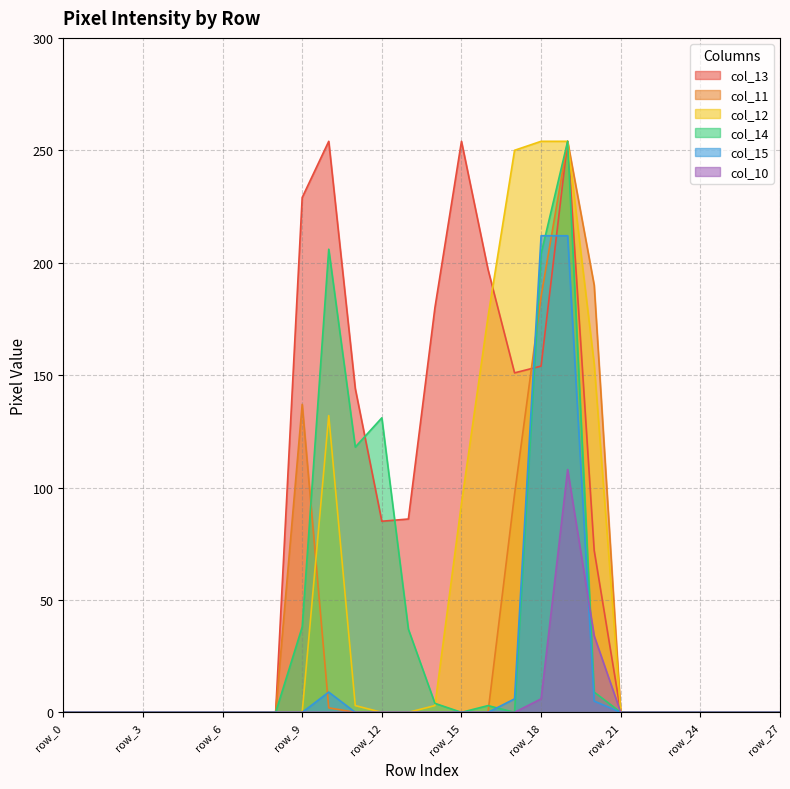

Which series has the largest total across all categories?

col_13